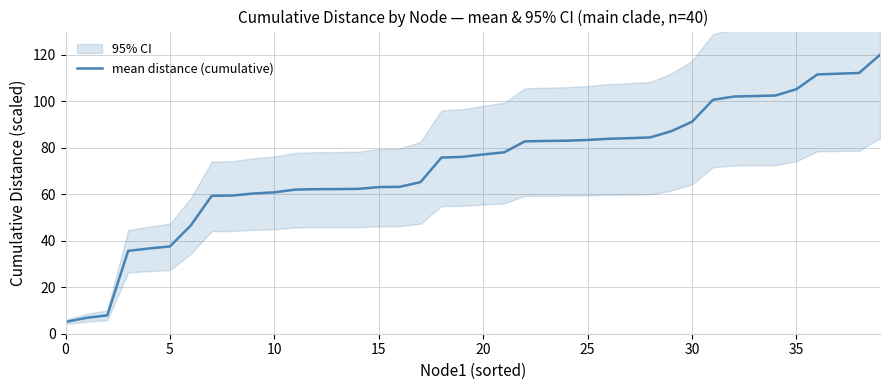

Is it true that mean distance (cumulative) equals 83.4 at 25?

True